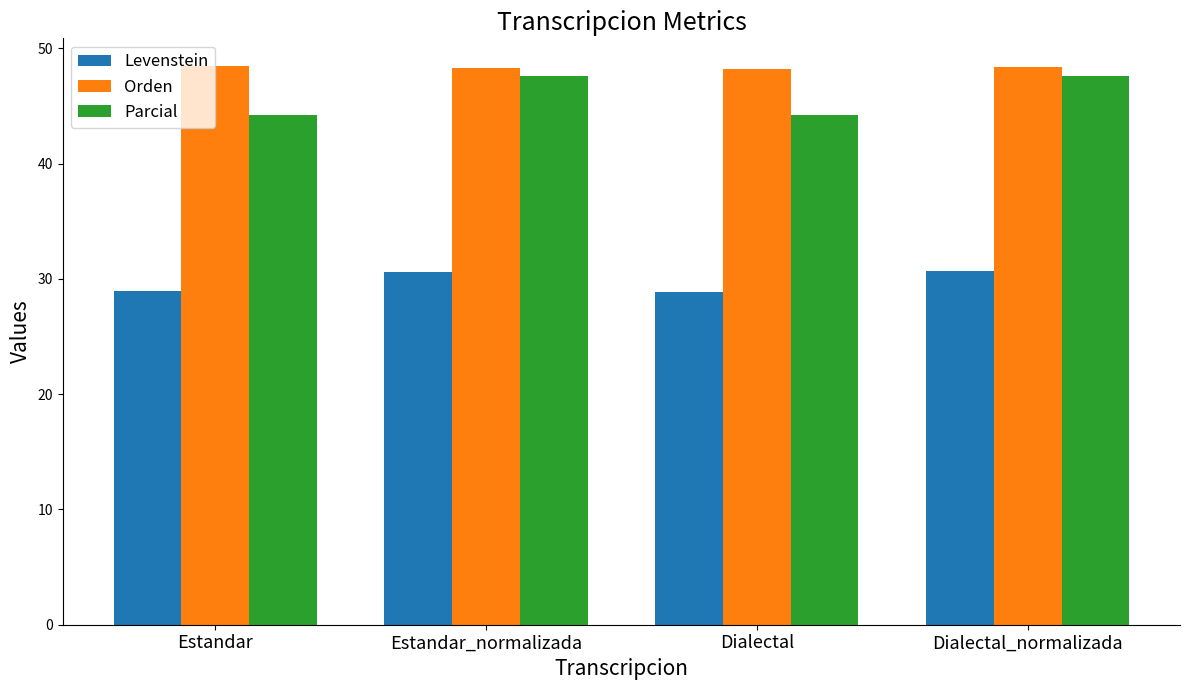

What is the sum of all Orden values?

193.3